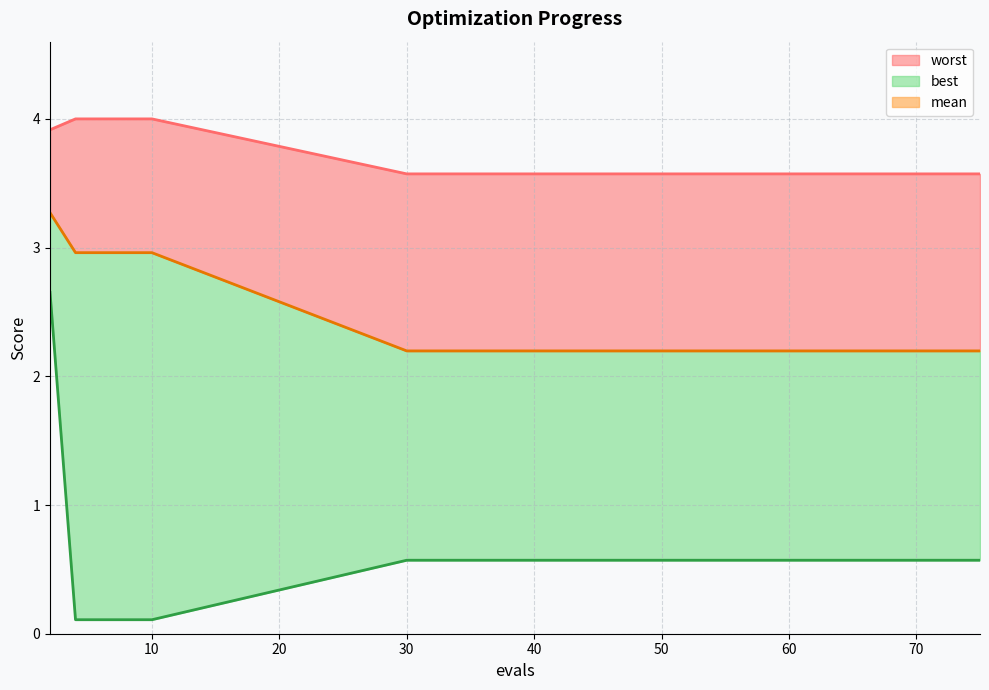

True or false: worst line and mean line intersect in this chart.

False